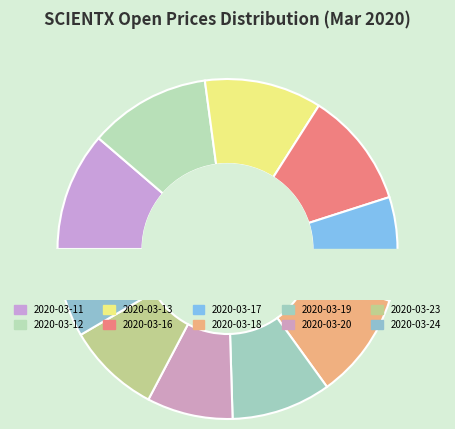

Rank the categories by value from lowest to highest.

2020-03-20, 2020-03-24, 2020-03-23, 2020-03-19, 2020-03-17, 2020-03-18, 2020-03-16, 2020-03-13, 2020-03-11, 2020-03-12